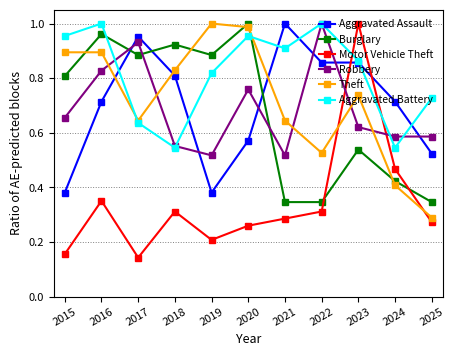

How many data points does each series have?

11